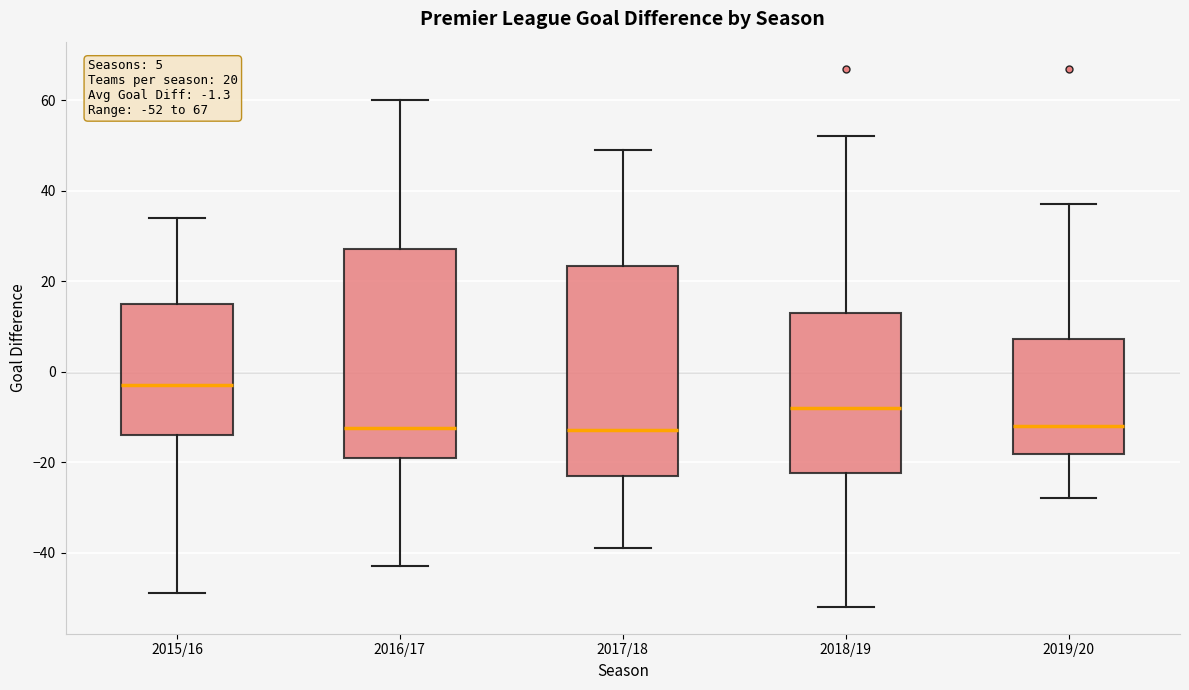

Which box's median line is the highest?

2015/16